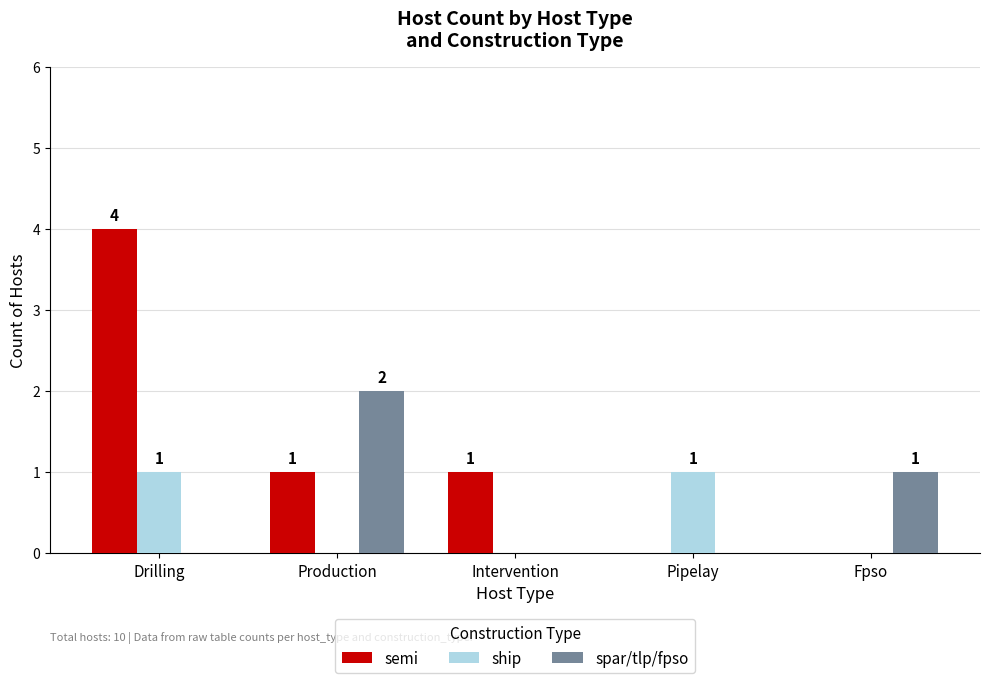

True or false: ship has a value of 0 at Intervention.

True